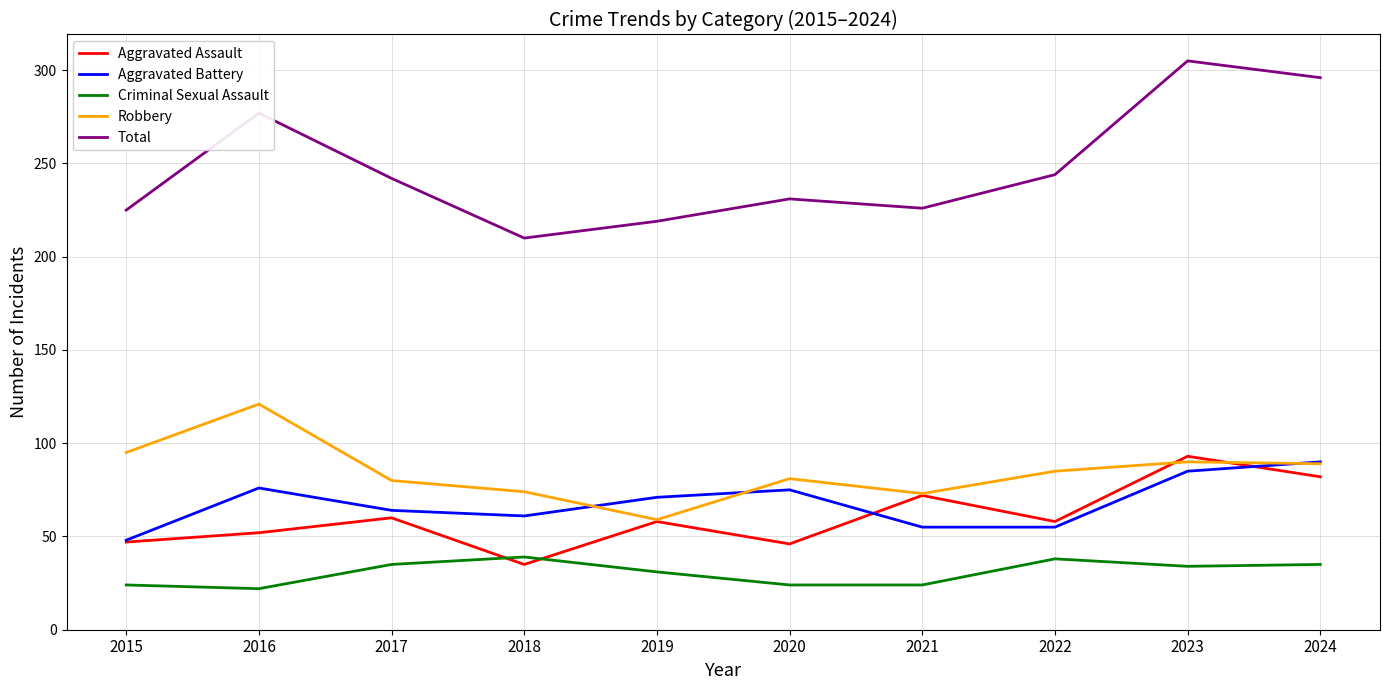

Which category has the highest value across all series?

2023